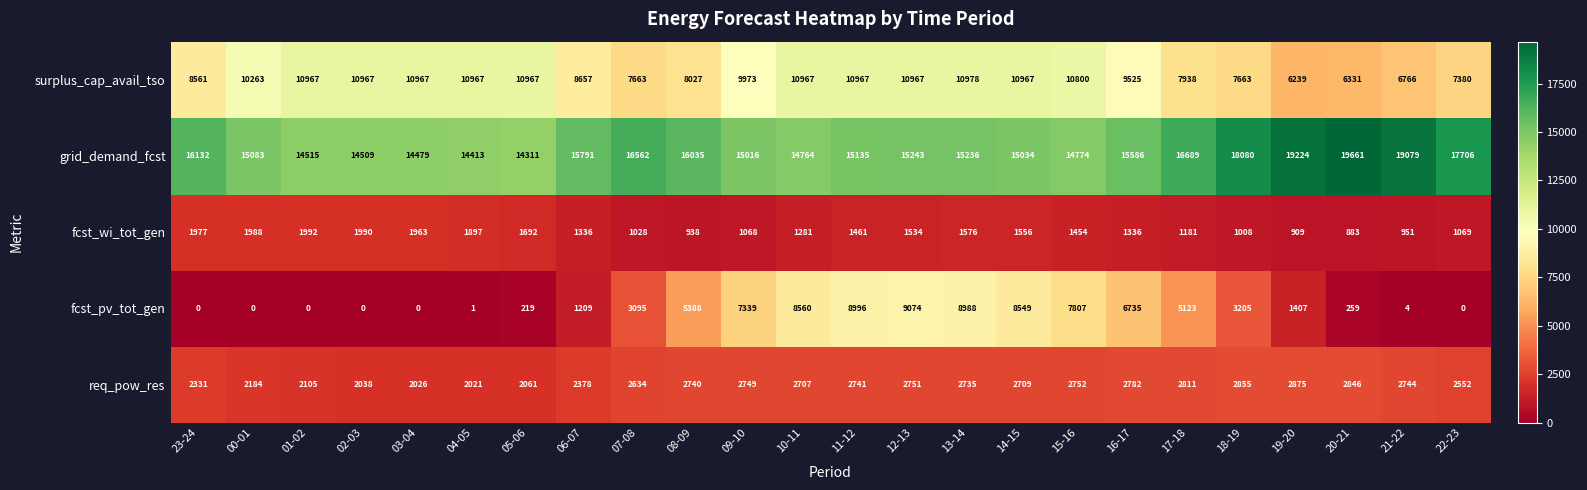

Which series has the largest total across all categories?

grid_demand_fcst